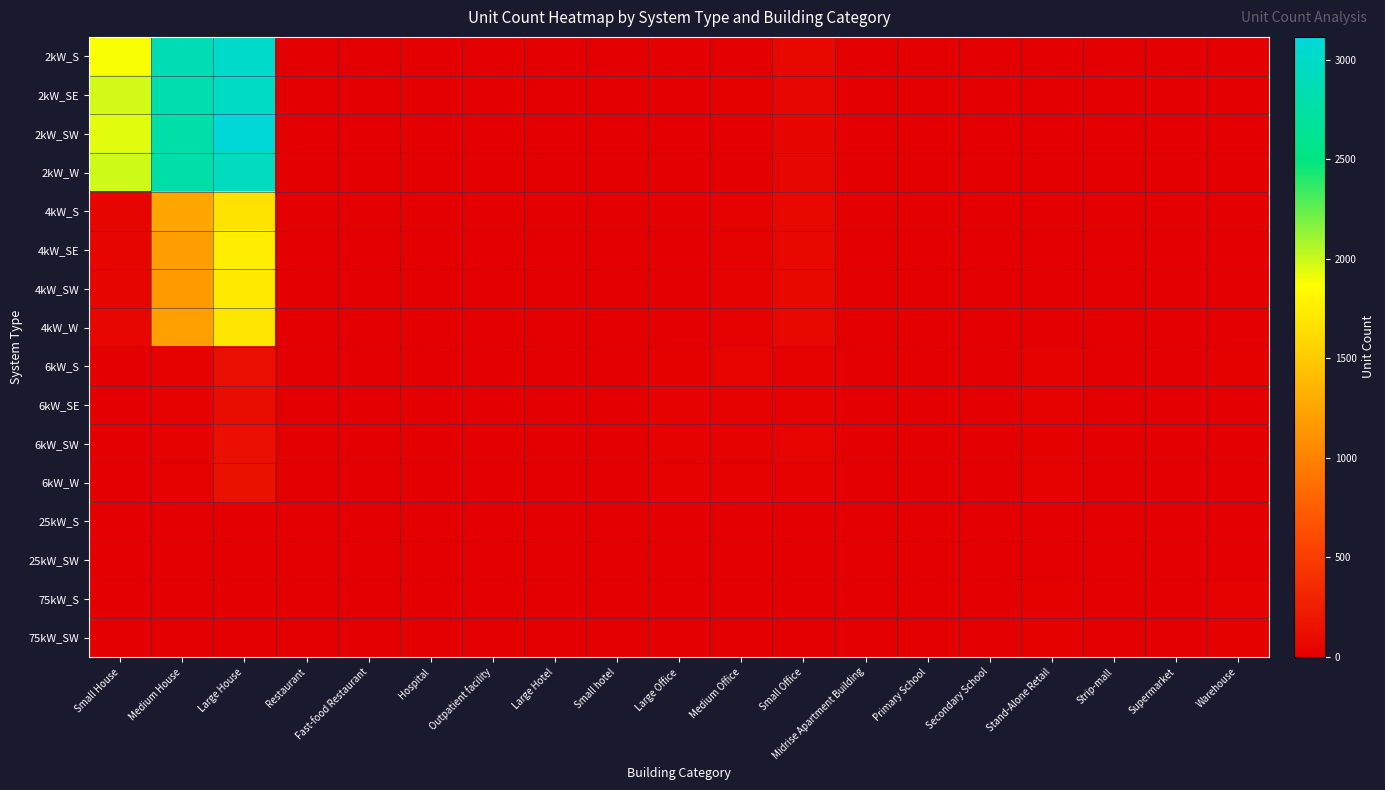

At which category is the sum across all series the highest?

Large House